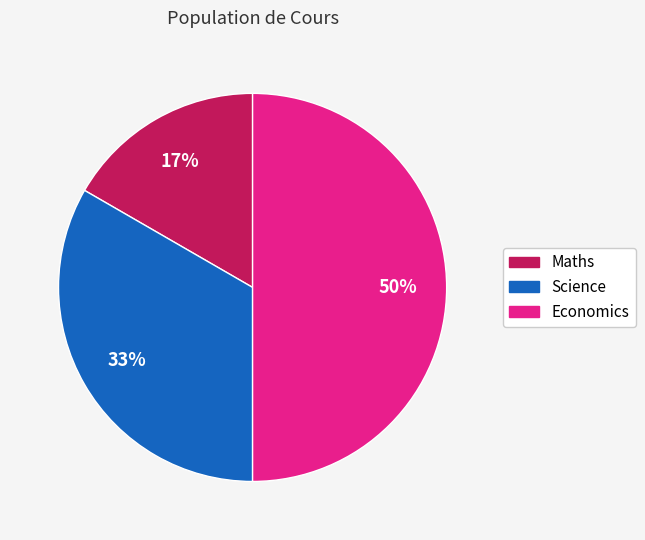

Does Maths account for over 50% of the chart?

No